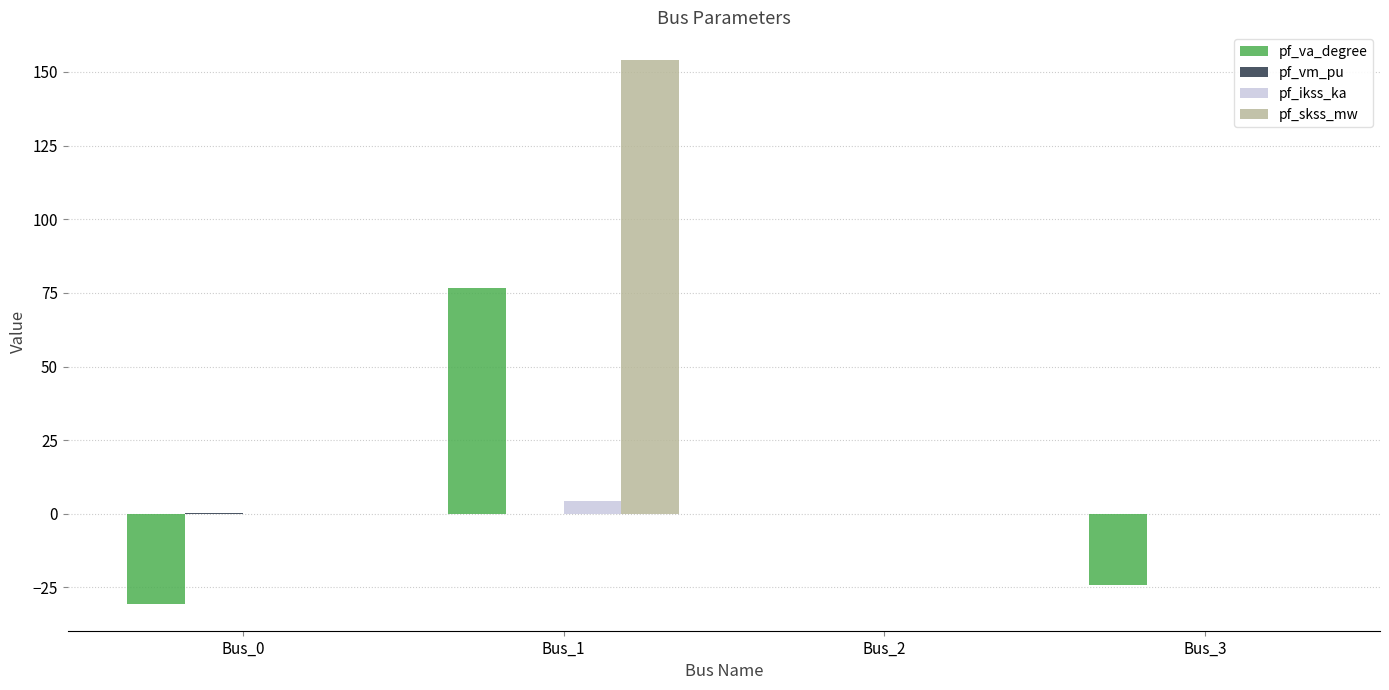

At which category does the chart reach its peak across all series?

Bus_1